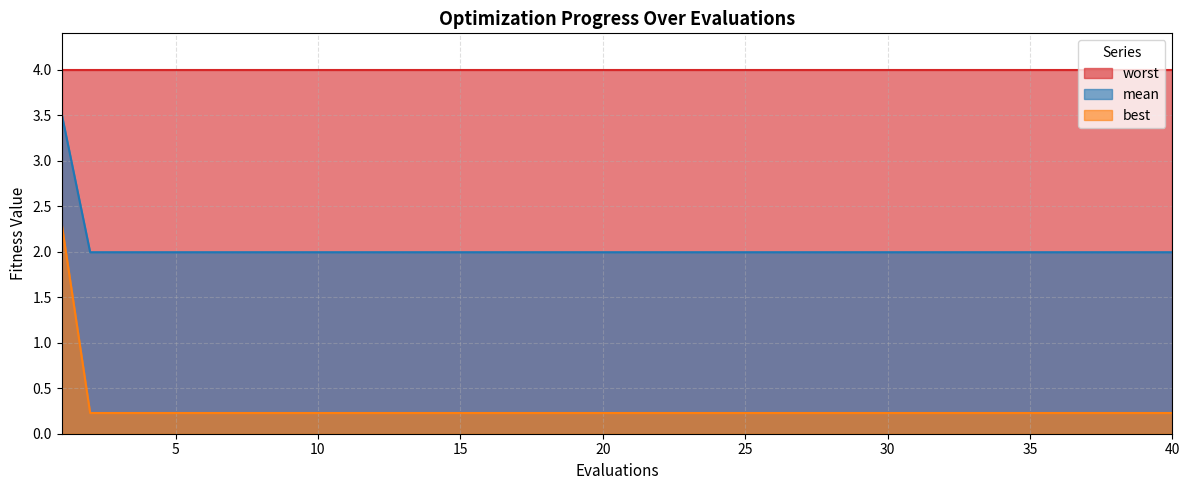

List the series in order of their peak value, lowest first.

best, mean, worst